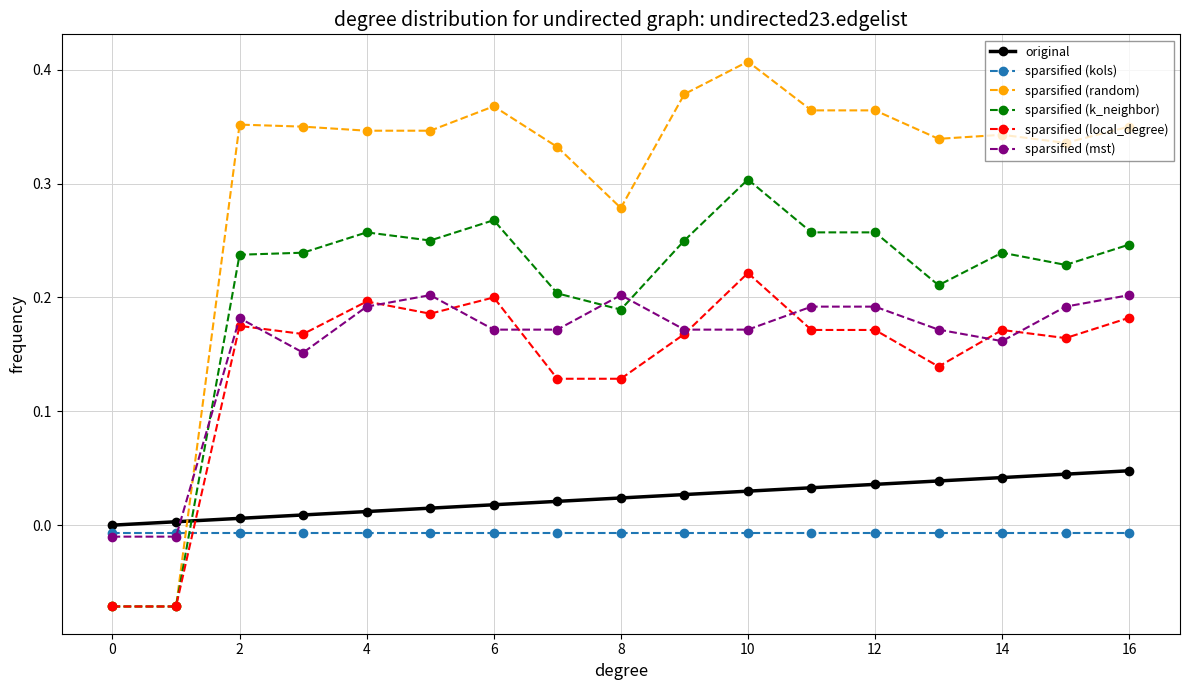

Which series has the largest total across all categories?

sparsified (random)